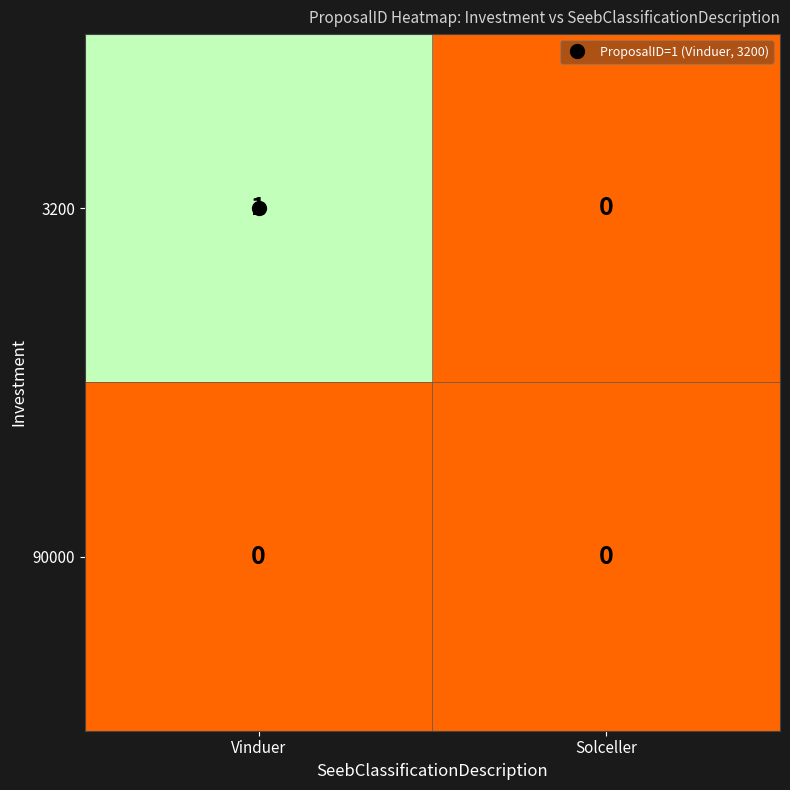

Between Vinduer and Solceller, which series saw the biggest shift?

3200